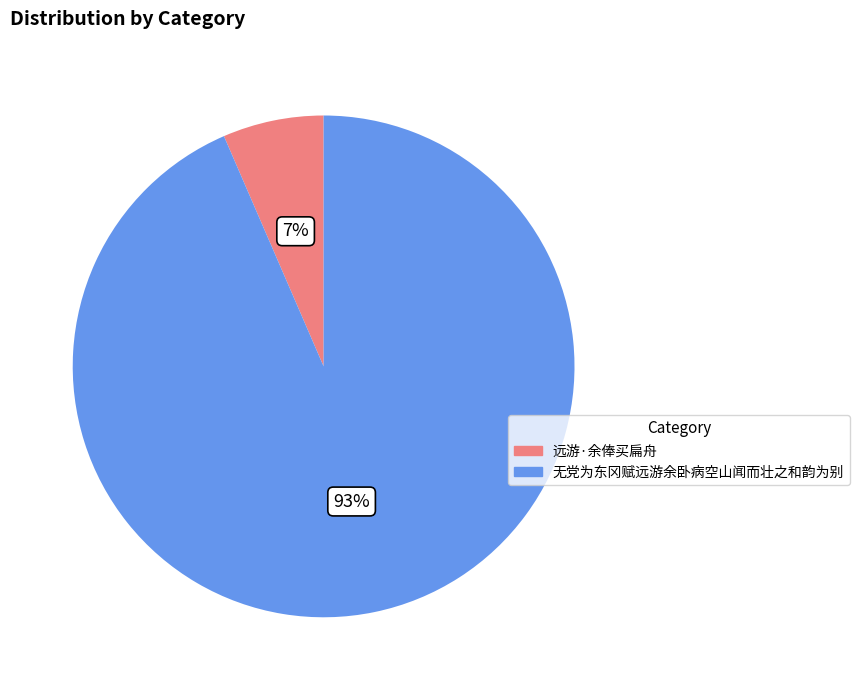

To the nearest percent, what percentage of the pie is 无党为东冈赋远游余卧病空山闻而壮之和韵为别?

93%